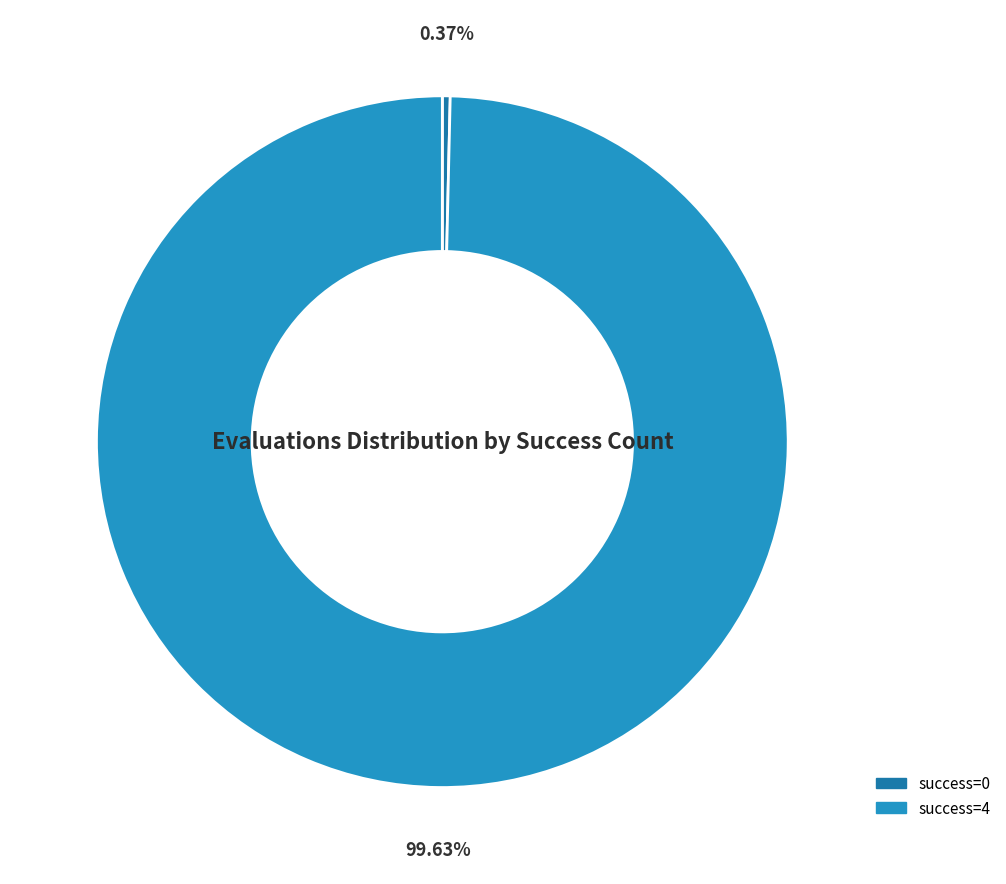

Is there a majority slice in this chart?

Yes